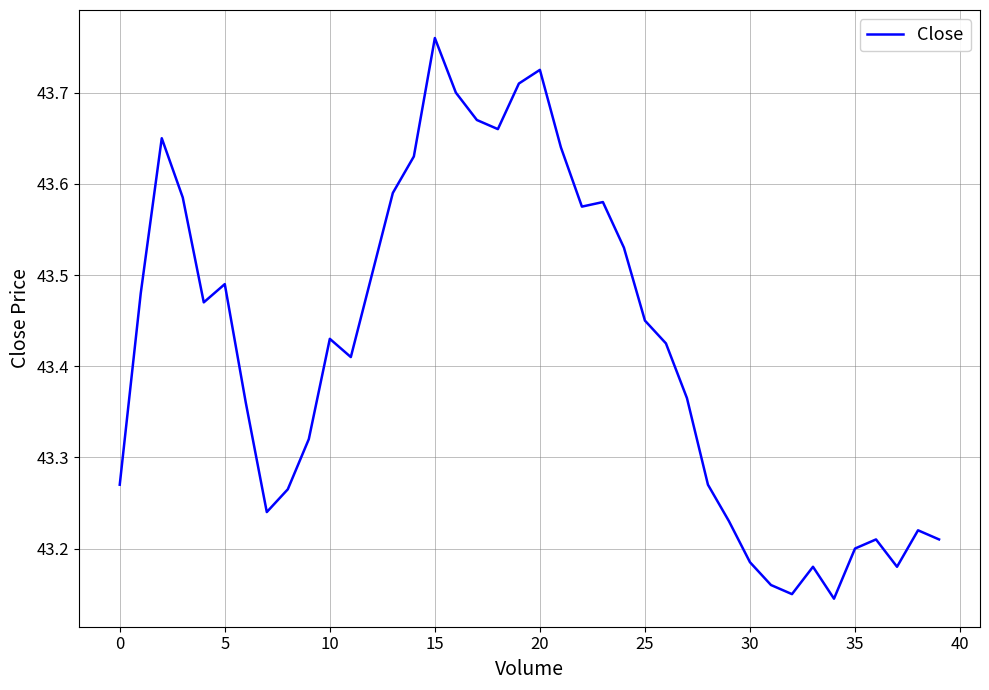

What is the difference between the maximum and minimum values?

0.6